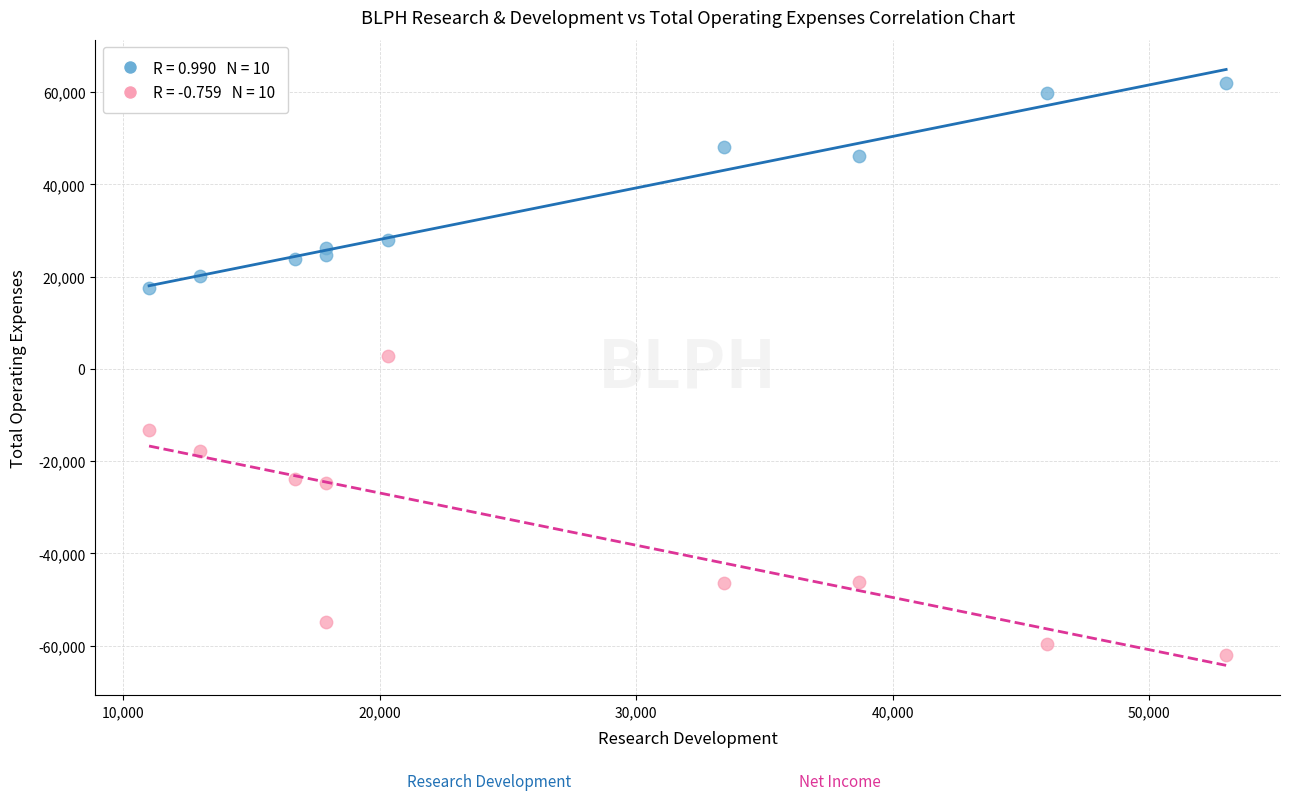

Across all data points, what is the range of Y values (max minus min)?

124000